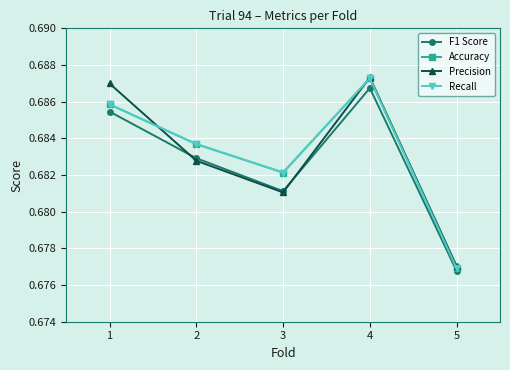

Is this an area chart (filled region under the line)?

No